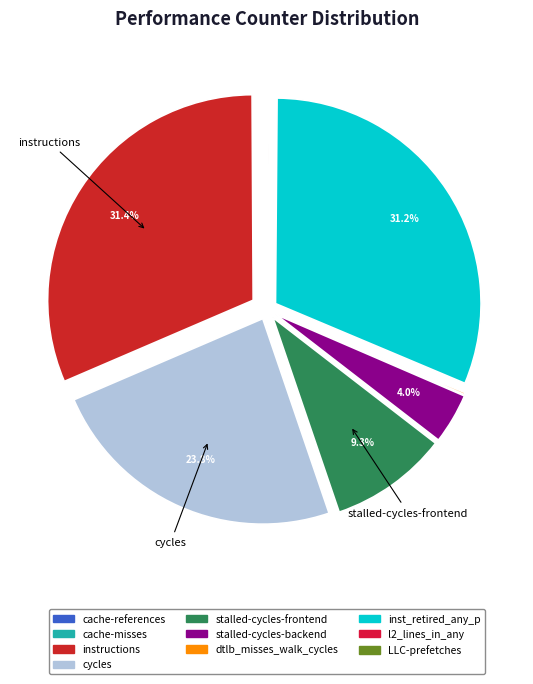

Rank the categories by value from lowest to highest.

cache-misses, LLC-prefetches, cache-references, l2_lines_in_any, dtlb_misses_walk_cycles, stalled-cycles-backend, stalled-cycles-frontend, cycles, inst_retired_any_p, instructions